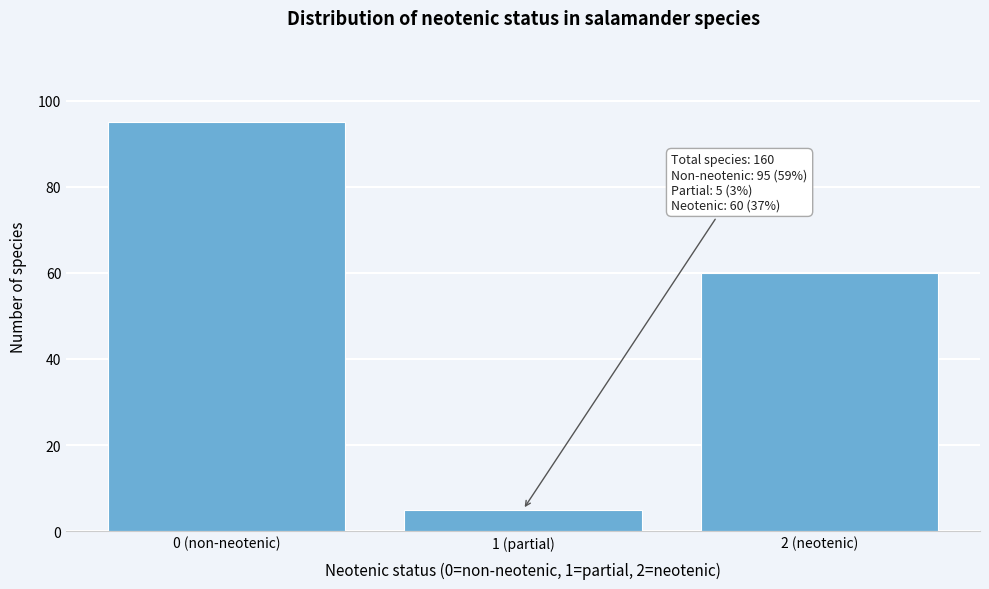

Reading right to left, list all the values displayed in this chart.

60	5	95